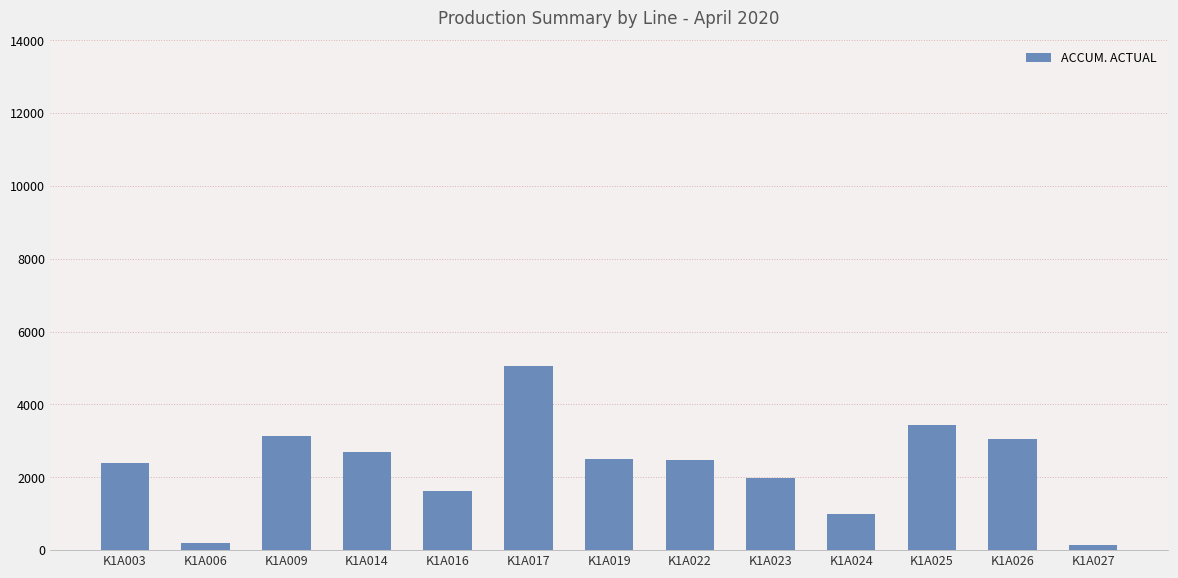

What is the maximum value shown in the chart?

5051